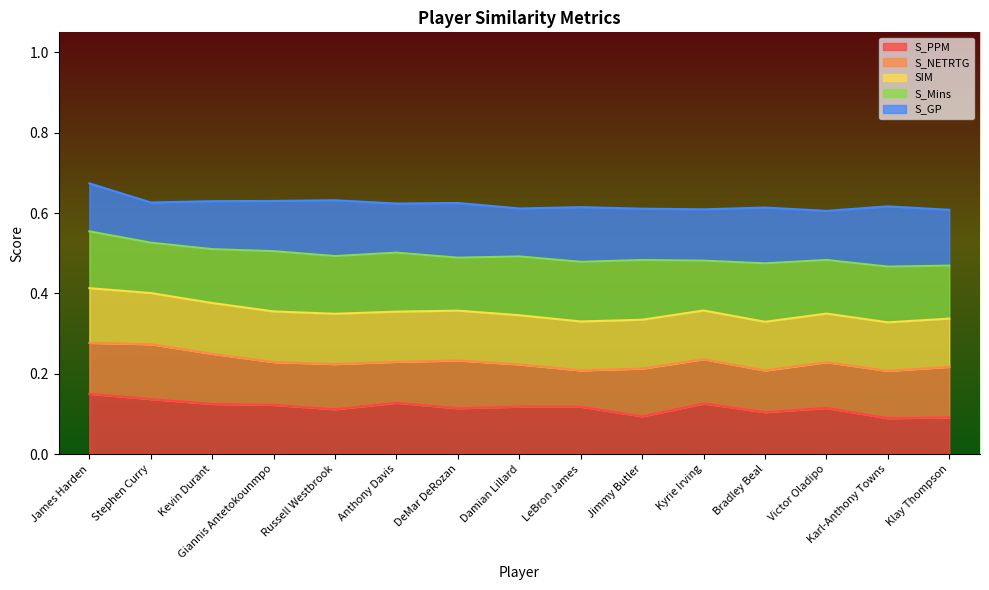

Which series has the largest range (max minus min)?

S_PPM